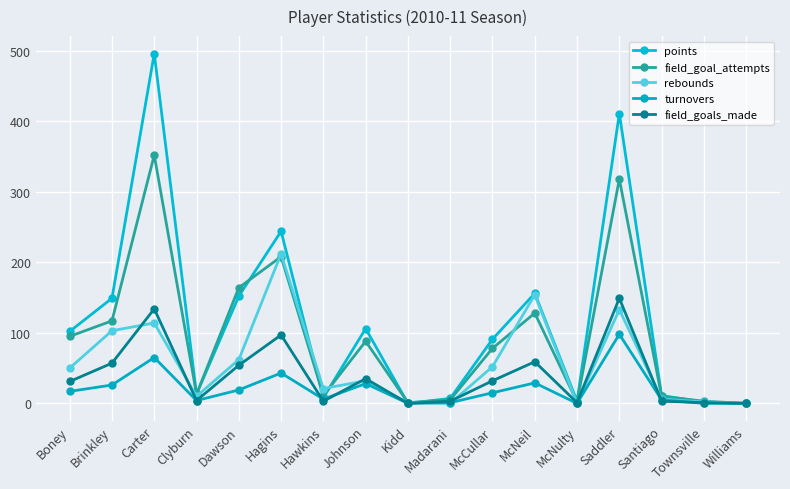

Is the value of turnovers at Clyburn greater than the value of rebounds at Boney?

No